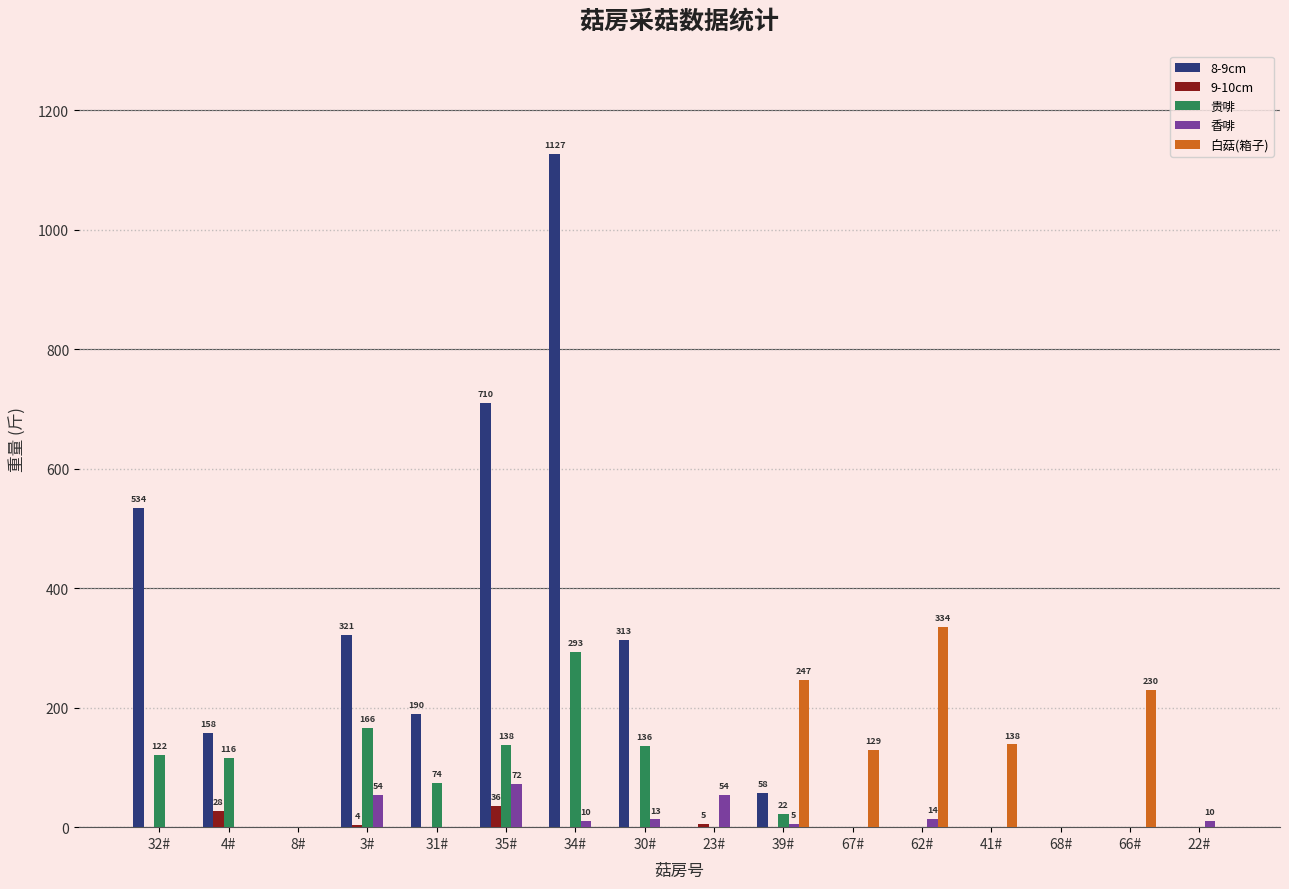

What is the maximum value for 9-10cm?

36.0